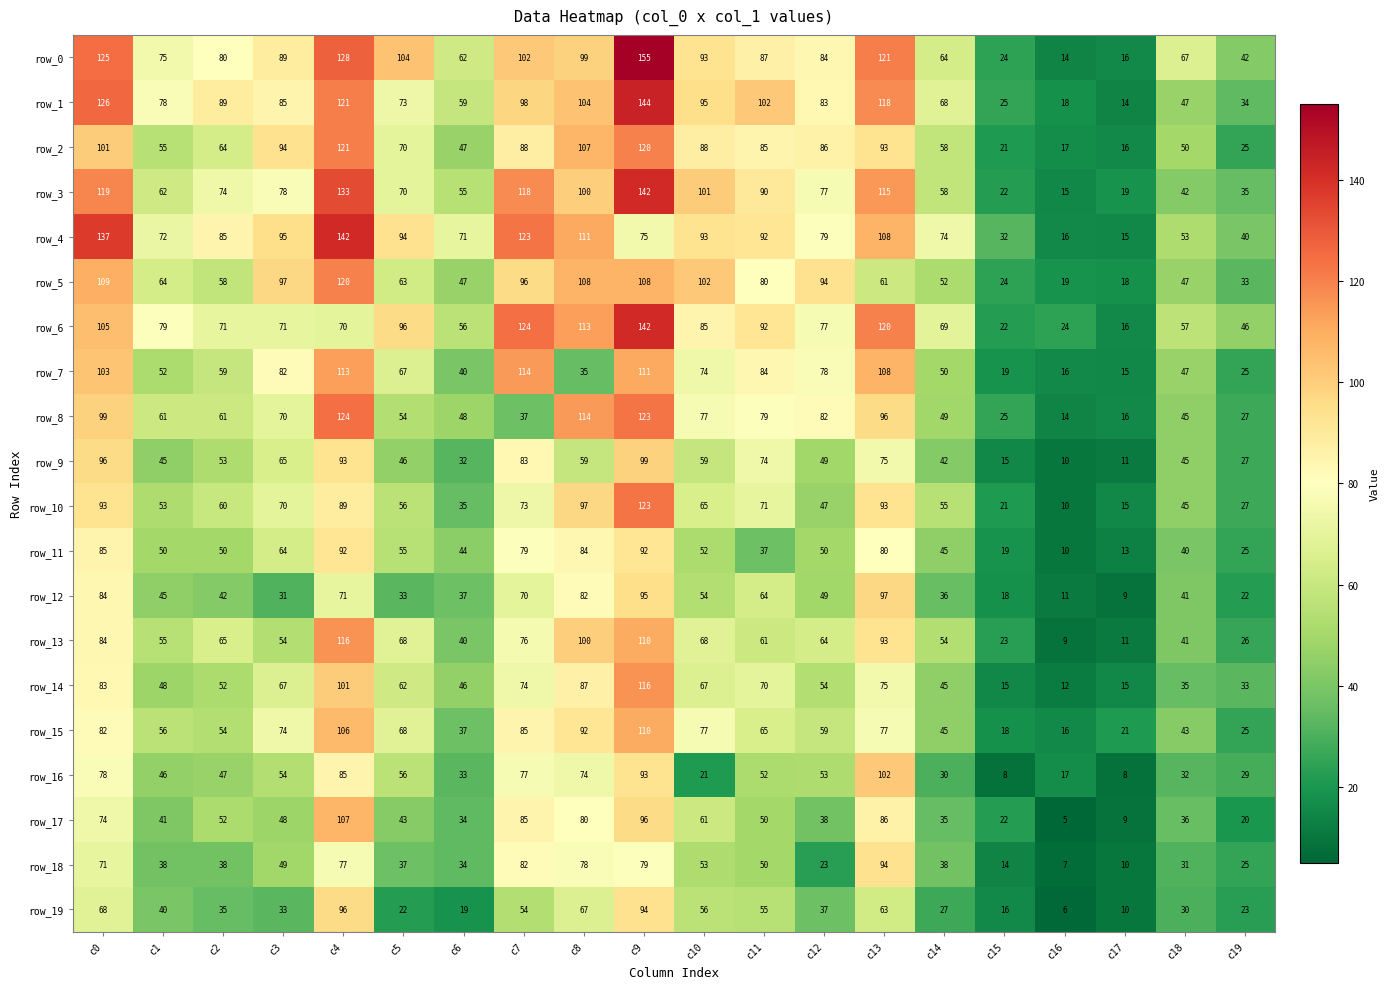

What is the difference between the maximum and minimum values in the row_16 series?

94